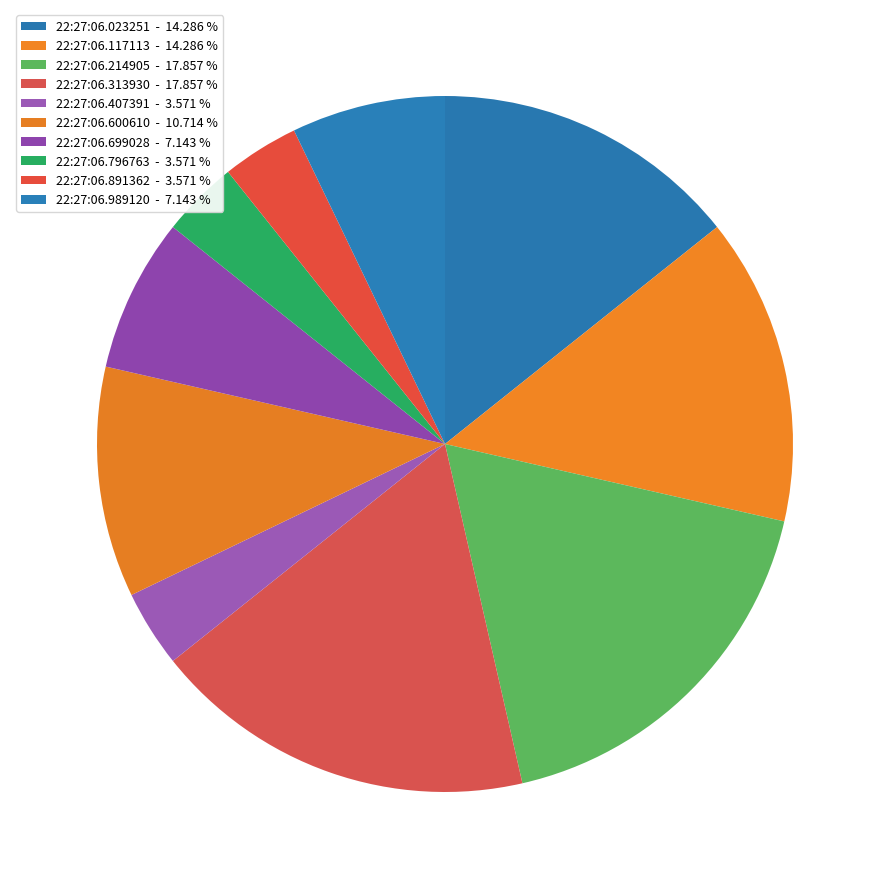

Which category has the biggest portion of the pie?

22:27:06.214905